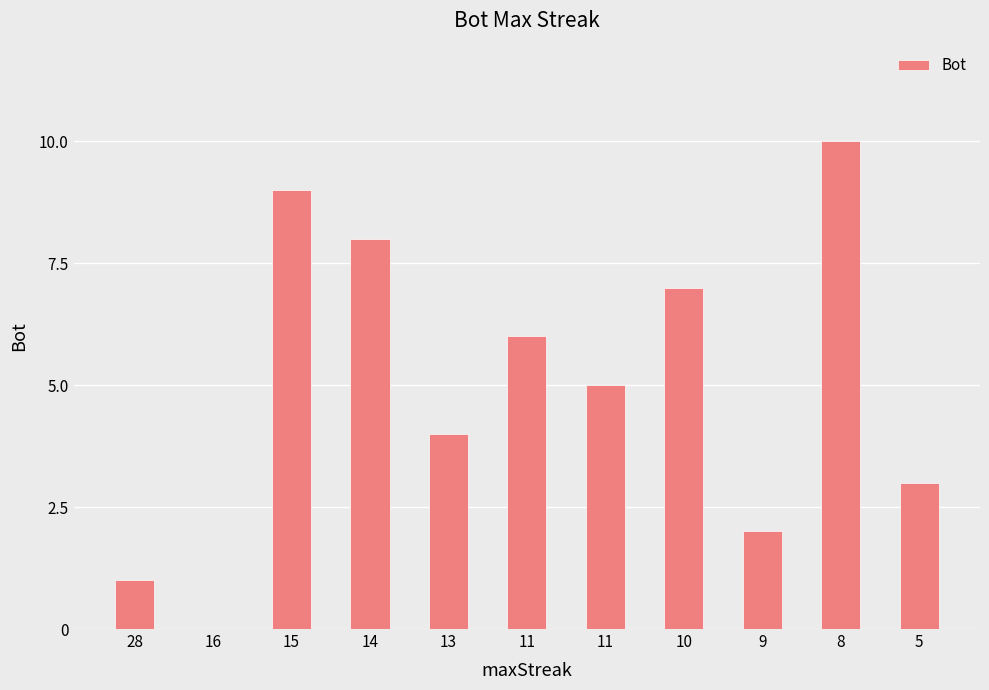

Reading left to right, list all the values displayed in this chart.

1	0	9	8	4	6	5	7	2	10	3